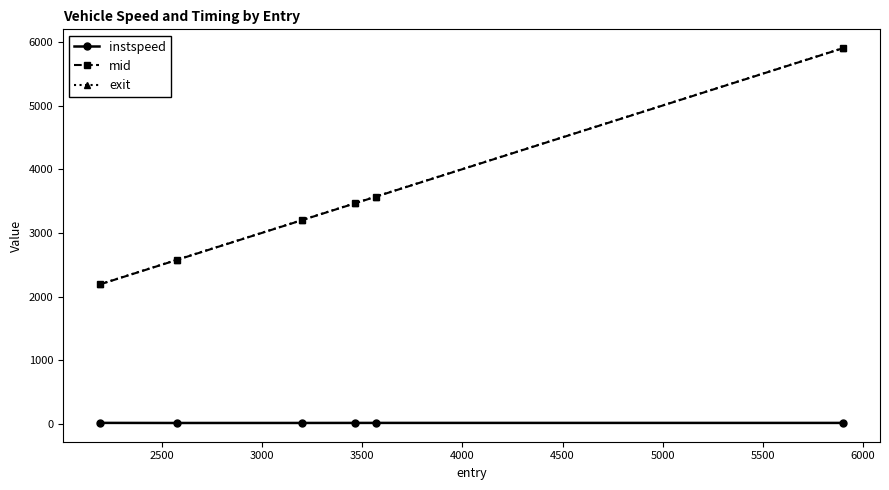

What is the highest value of the mid series?

5903.0